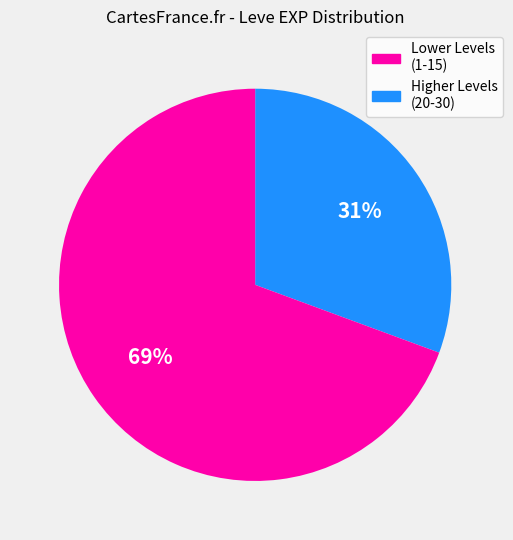

To the nearest percent, what is the average slice percentage?

50%